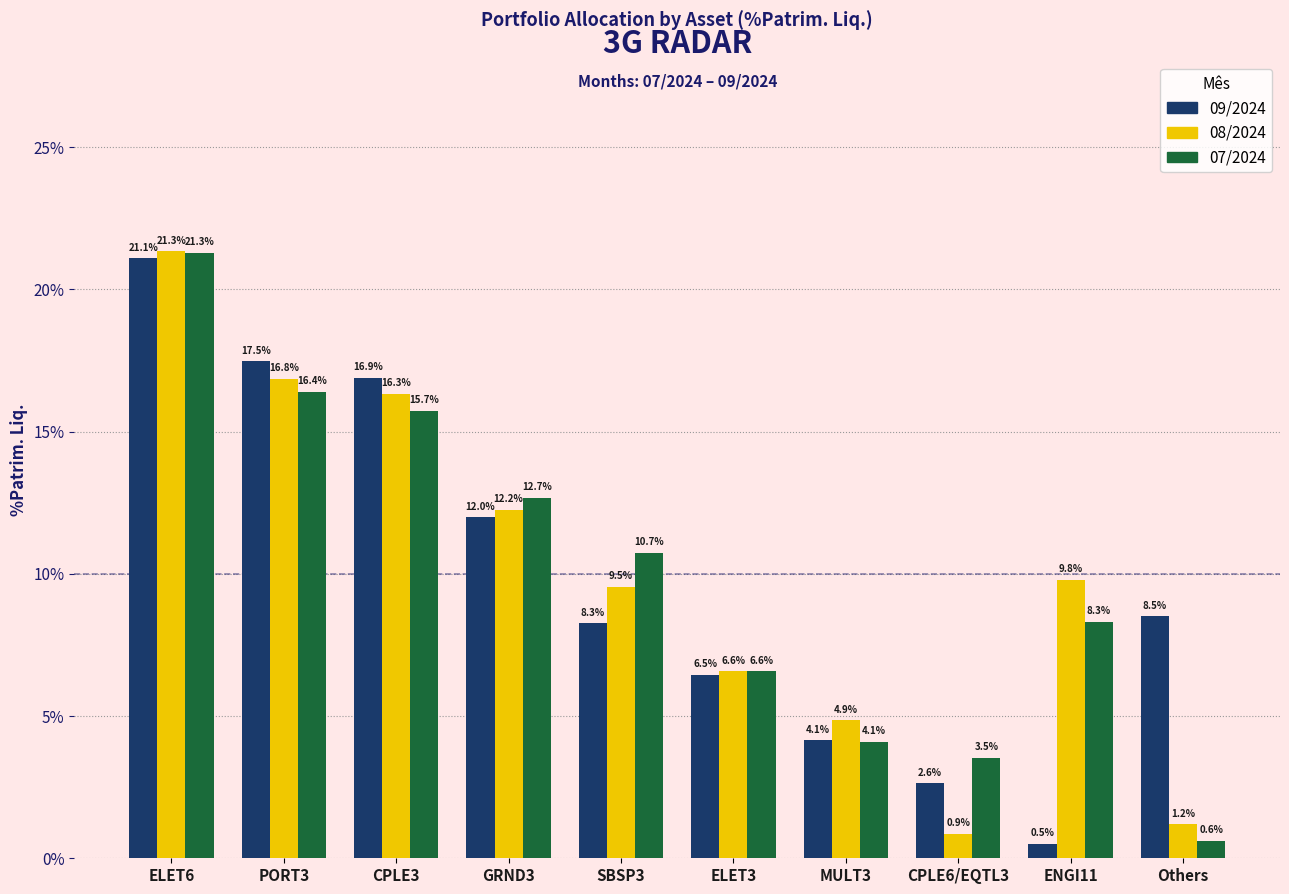

True or false: 08/2024 has a value of 3.4 at PORT3.

False